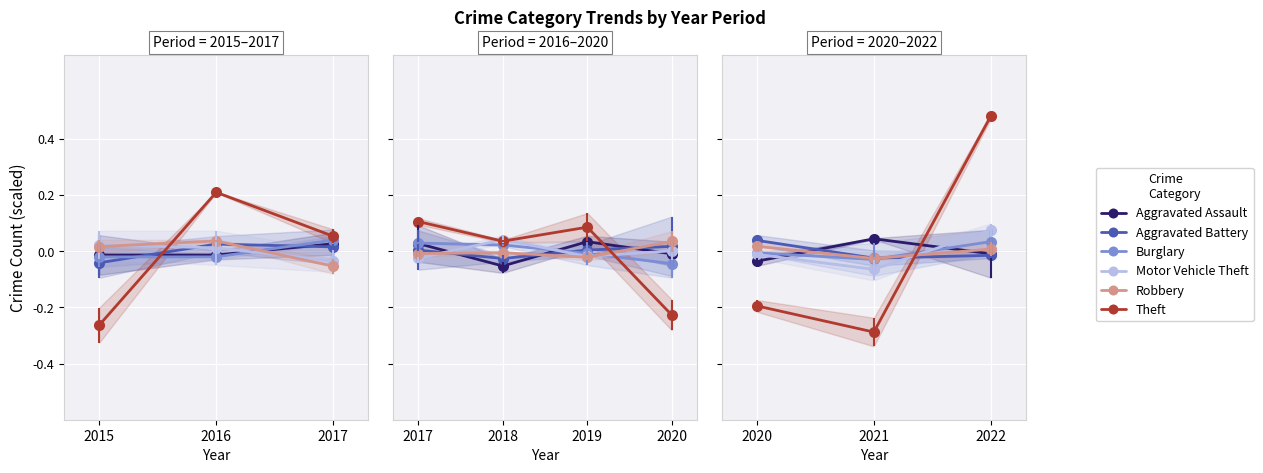

What is the greatest value displayed?

0.5